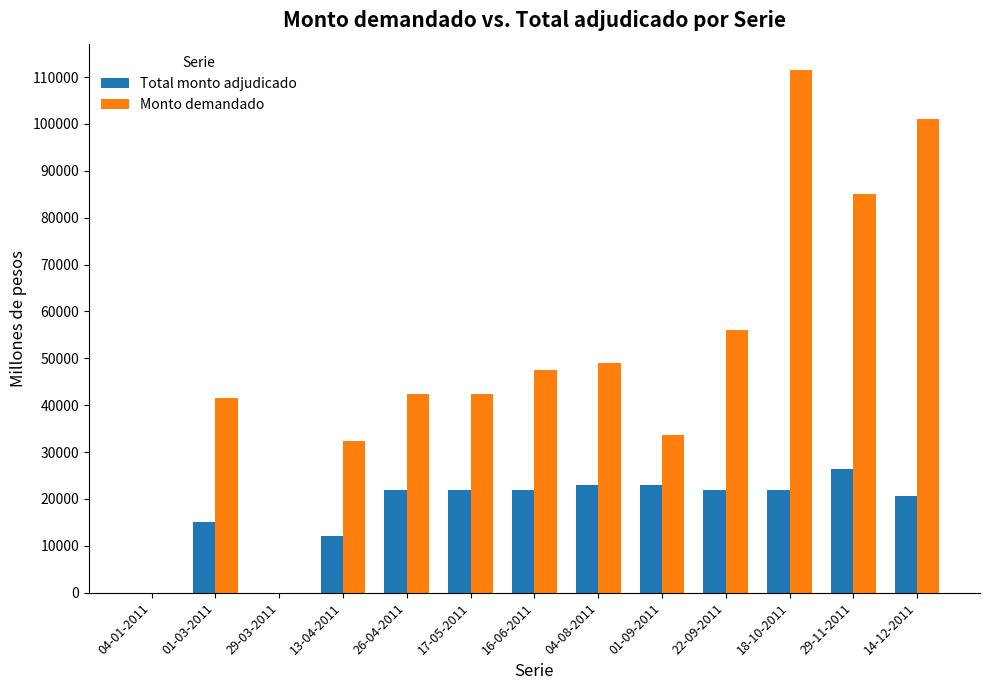

Is it true that Monto demandado equals 0 at 29-03-2011?

True